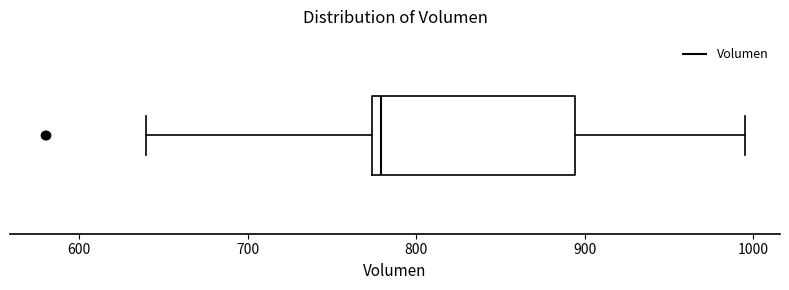

Transcribe this box plot: give where the median line is, the range the box spans, and where the two whiskers end, as read against the x-axis. The values are not printed on the chart, so give them approximately, as read against the axis.

median 780, box 770 to 890, whiskers 640 to 1000